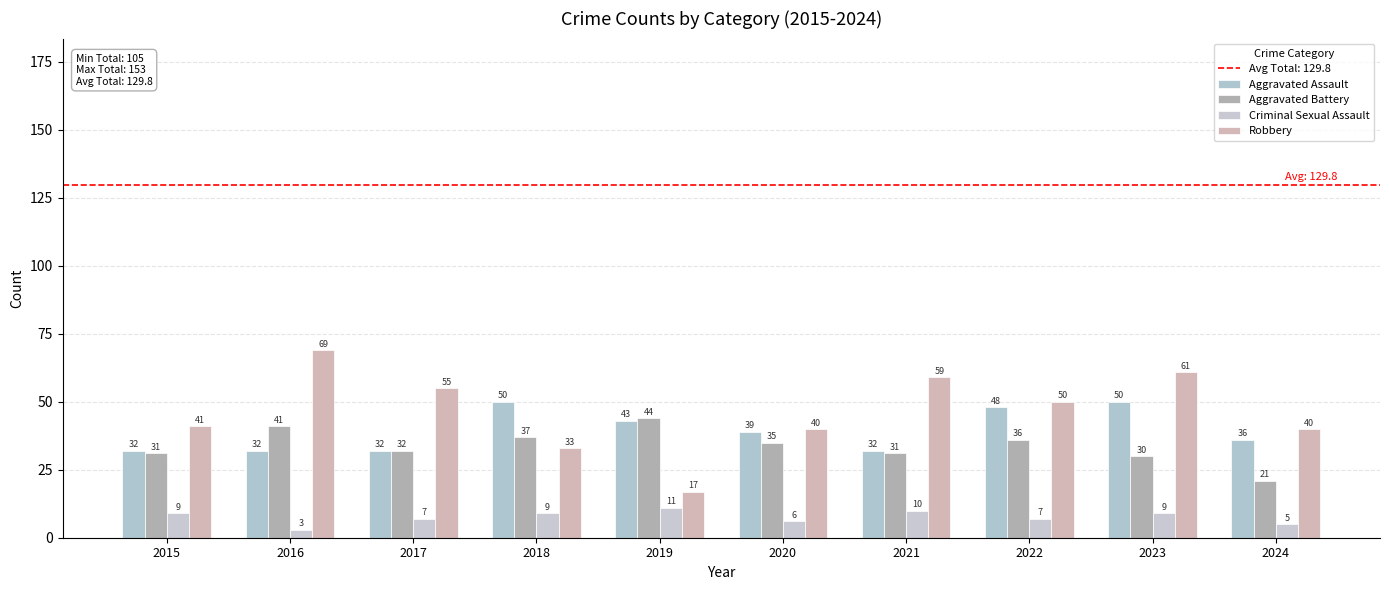

How many categories are shown in the chart?

10